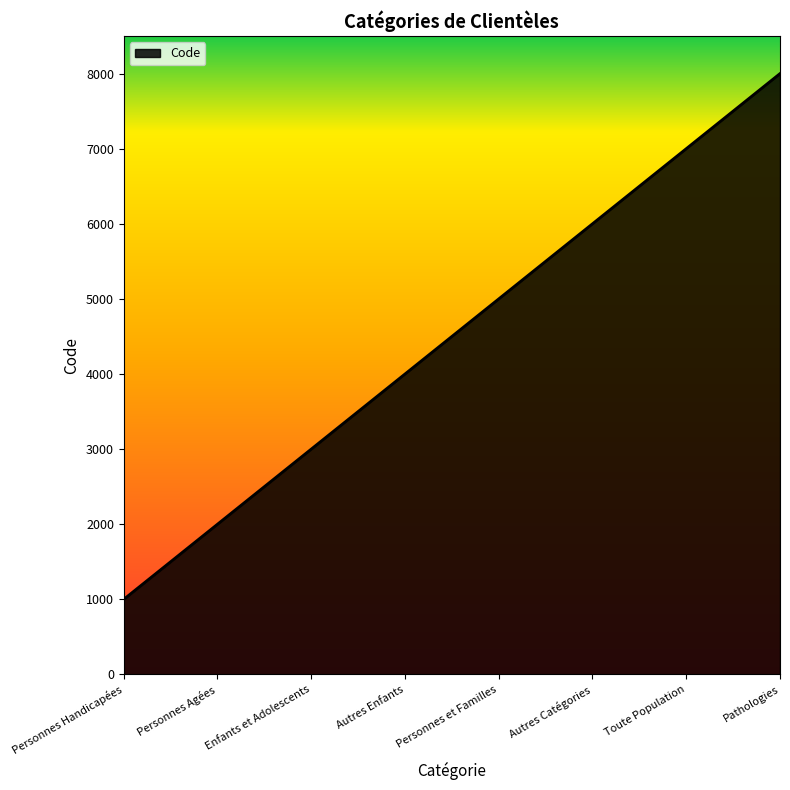

How many categories are shown in the chart?

8